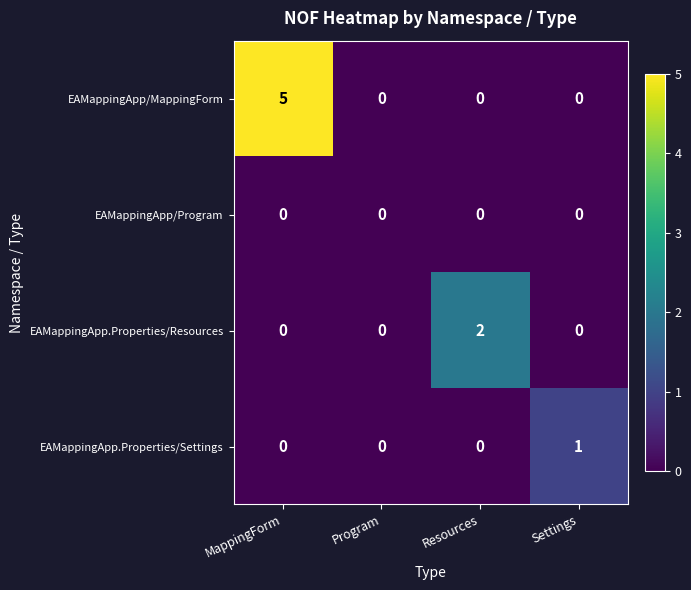

What is the greatest value displayed?

5